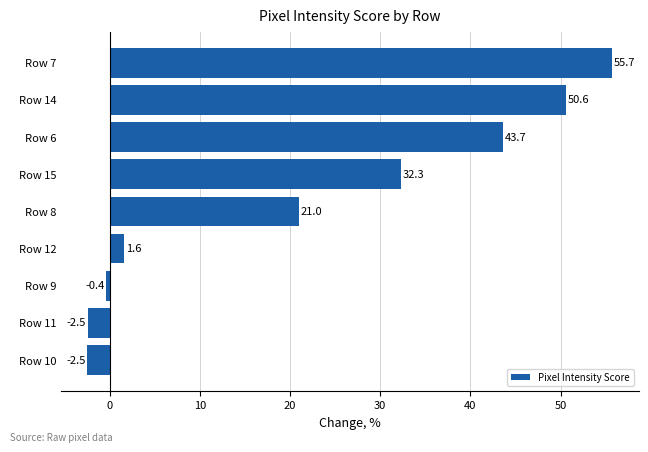

Which has a higher value, Row 10 or Row 14?

Row 14